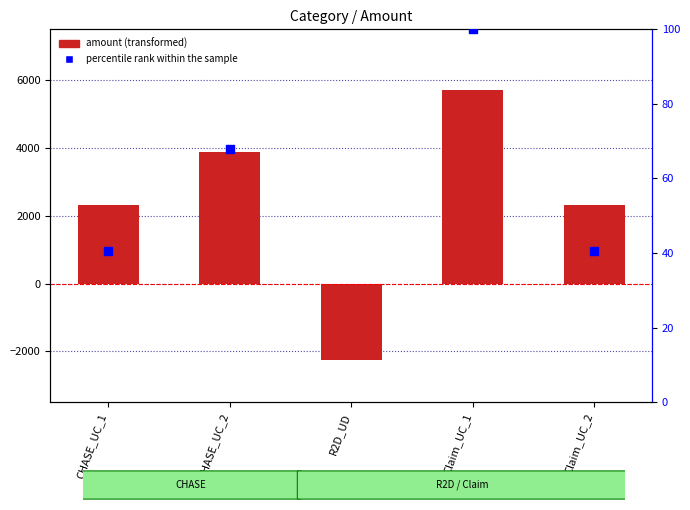

What are all the series names shown in the legend?

amount, percentile rank within the sample